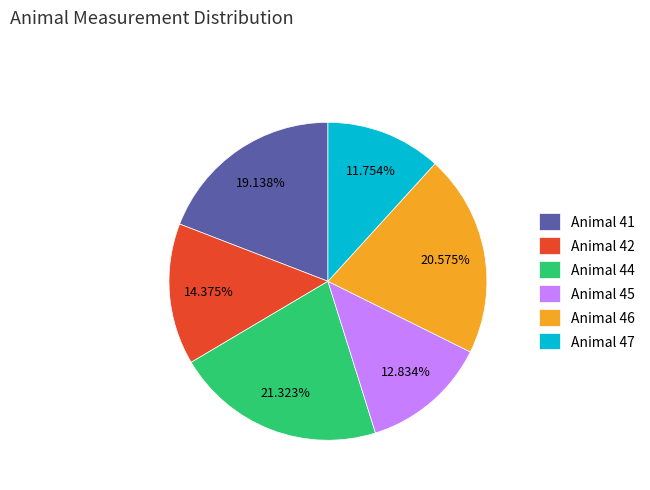

Between Animal 45 and Animal 46, which is larger?

Animal 46